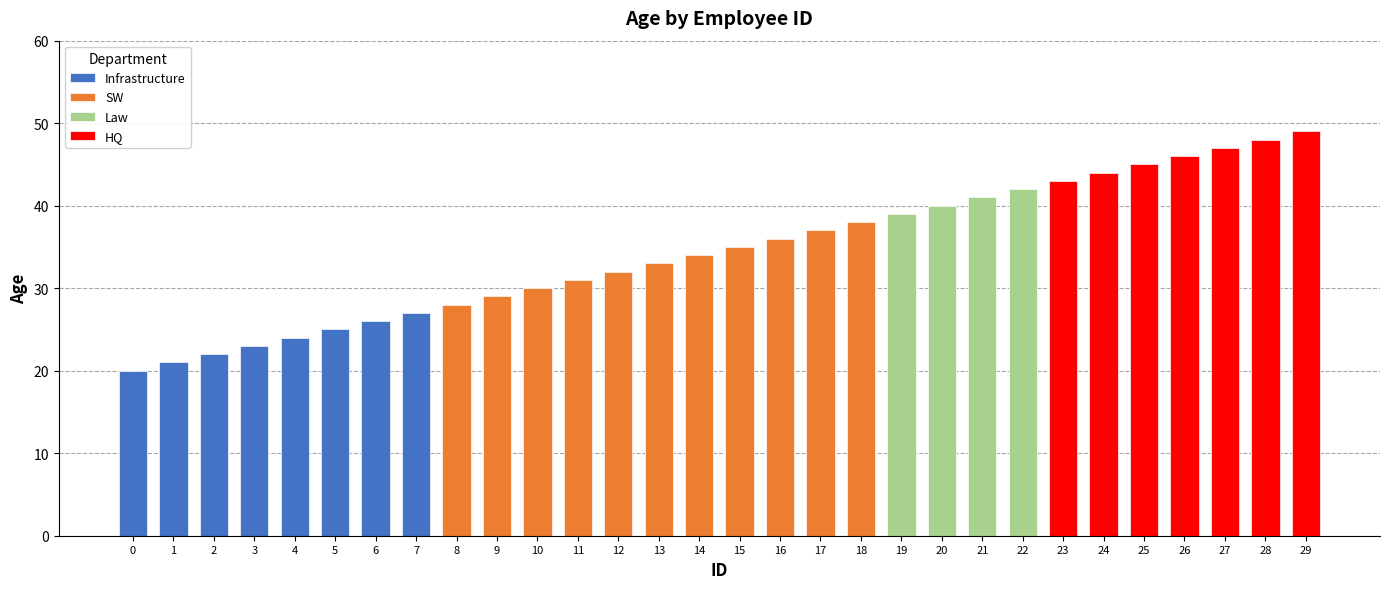

How many values exceed 35?

14